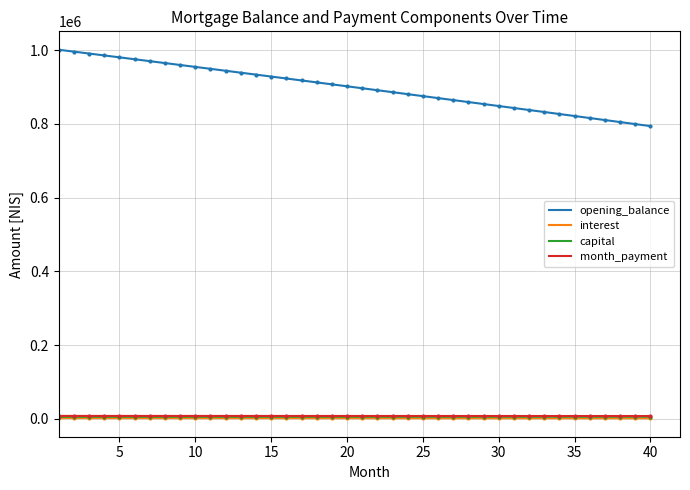

True or false: opening_balance and capital intersect in this chart.

False